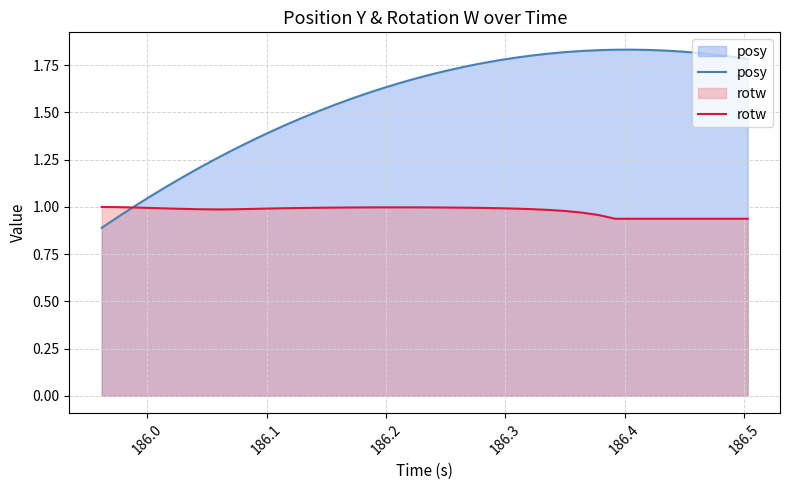

Which series has the largest total across all categories?

posy